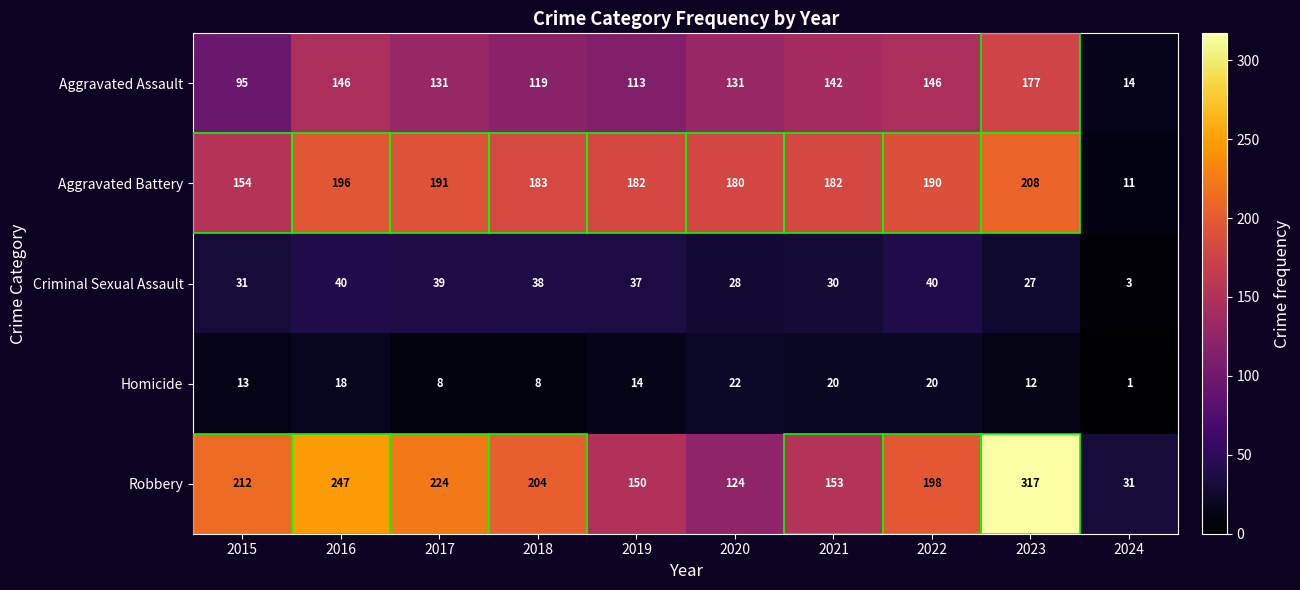

The value of Aggravated Battery at 2022 is 320. True or false?

False